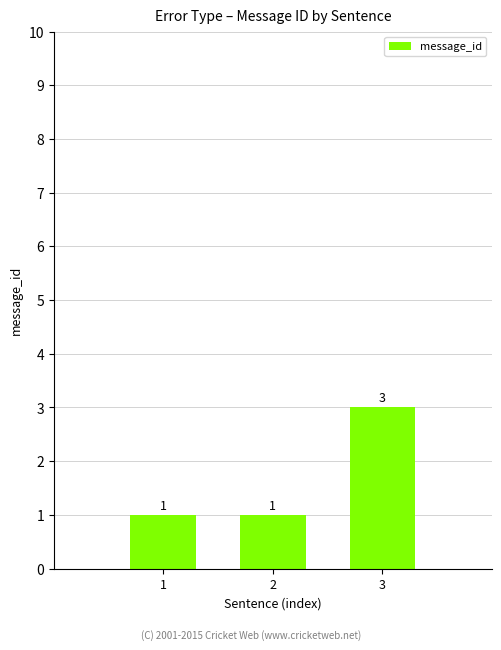

Is it true that the value at 2 is 1?

True